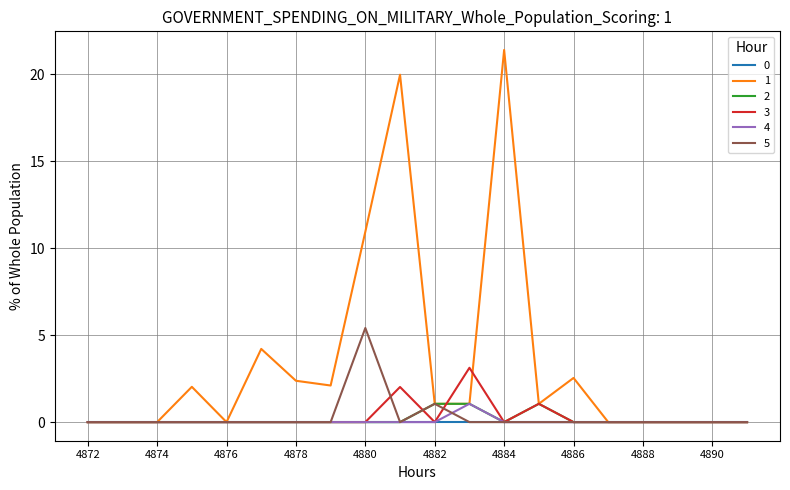

What is the highest value of the 3 series?

3.1